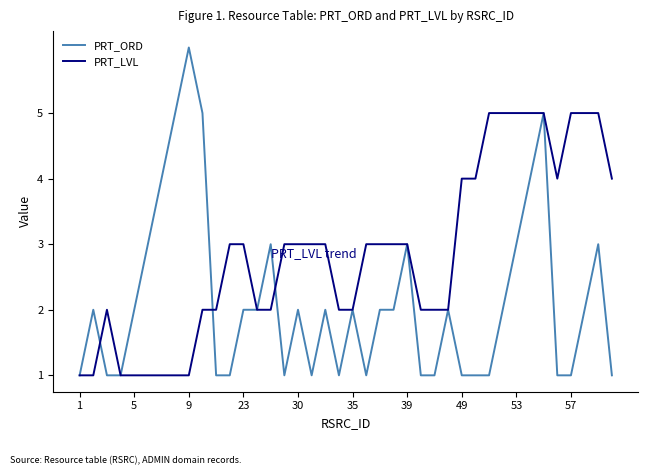

Which series has the largest total across all categories?

PRT_LVL